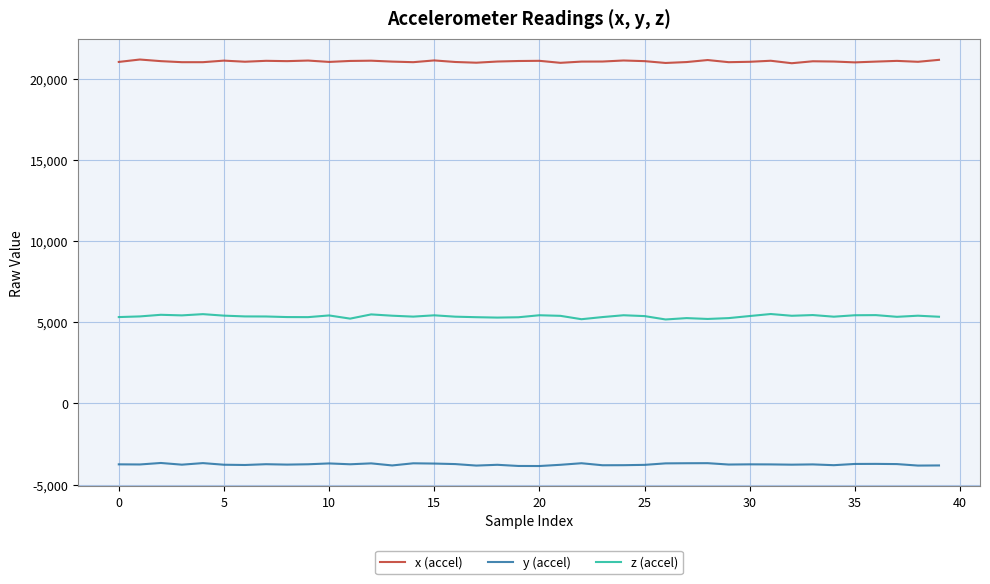

Does the chart display data point markers on the line(s)?

No